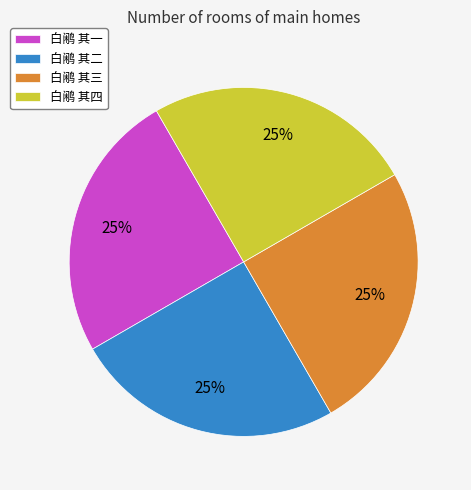

Approximately how many times larger is the value at 白鹇 其四 compared to 白鹇 其三?

1.0